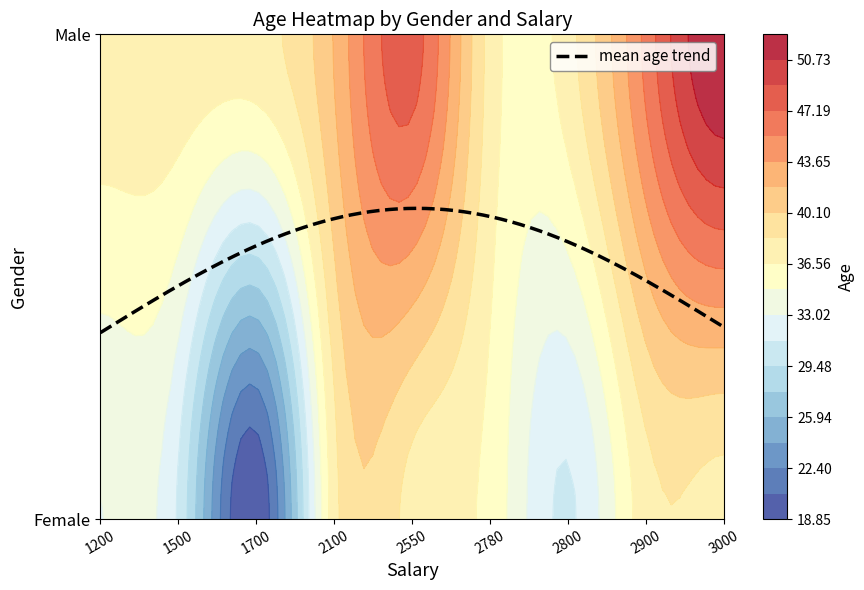

The Male series shows 12 at 2780. True or false?

False